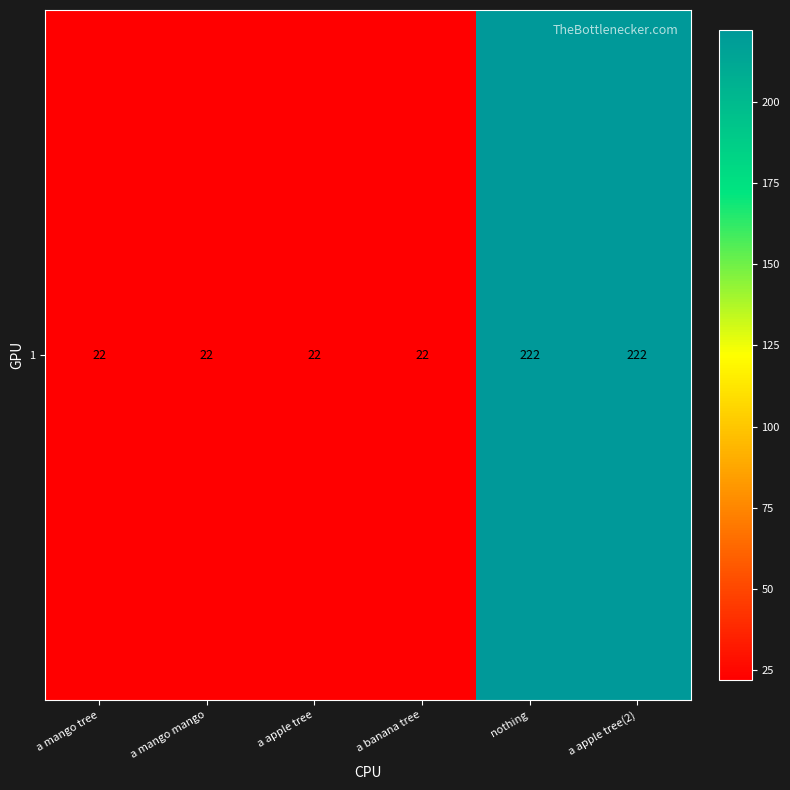

True or false: the data shows 22 at a mango mango.

True